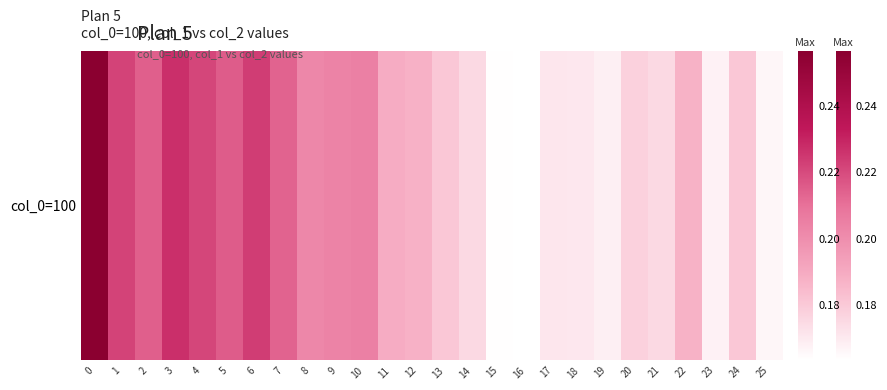

Reading right to left, what are all the values shown in this chart?

25=0.2	24=0.2	23=0.2	22=0.2	21=0.2	20=0.2	19=0.2	18=0.2	17=0.2	16=0.2	15=0.2	14=0.2	13=0.2	12=0.2	11=0.2	10=0.2	9=0.2	8=0.2	7=0.2	6=0.2	5=0.2	4=0.2	3=0.2	2=0.2	1=0.2	0=0.3